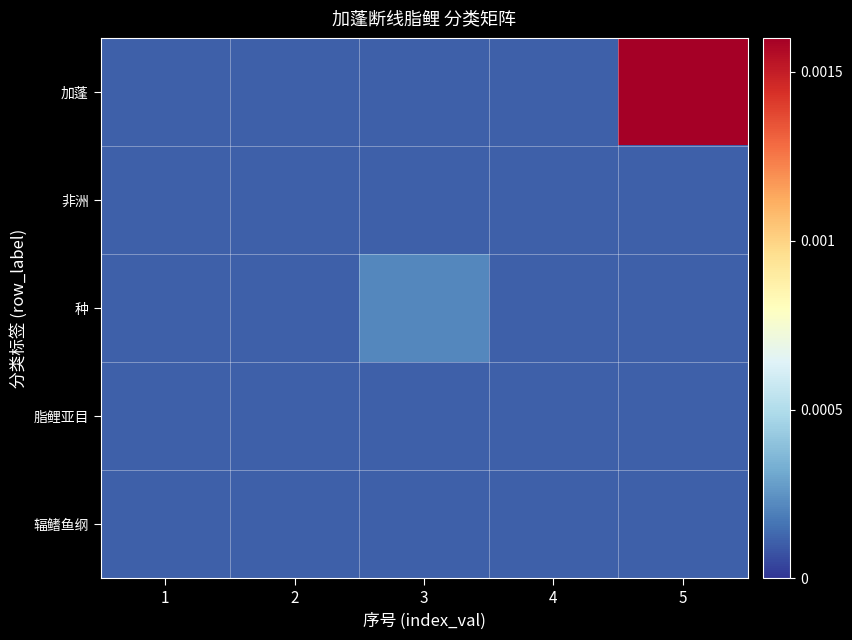

Count the number of categories in the chart.

5